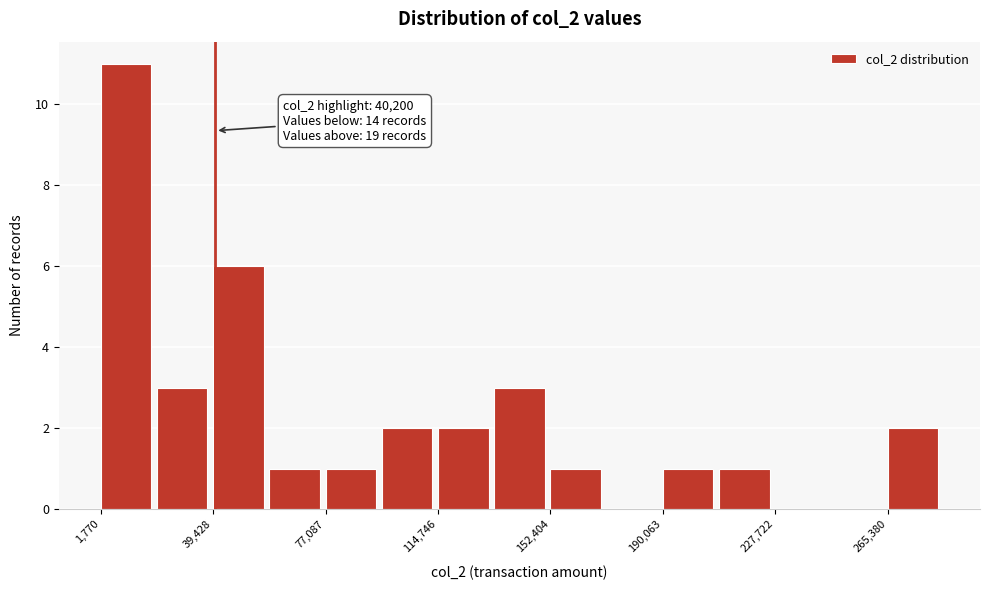

Around what value on the x-axis is the tallest bar? Give the approximate position of its centre, as read against the axis.

10000